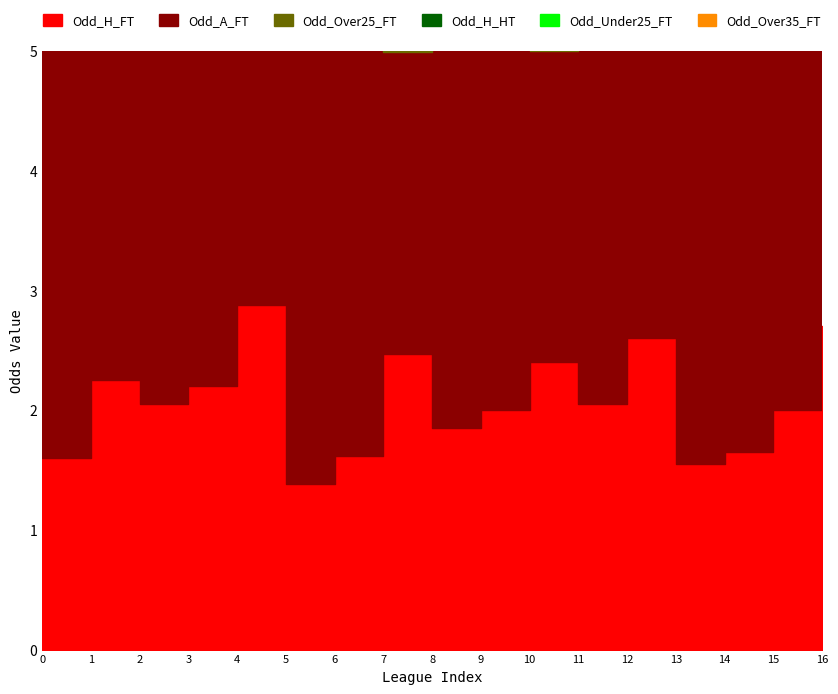

How many data points in Odd_H_HT are less than 2?

1